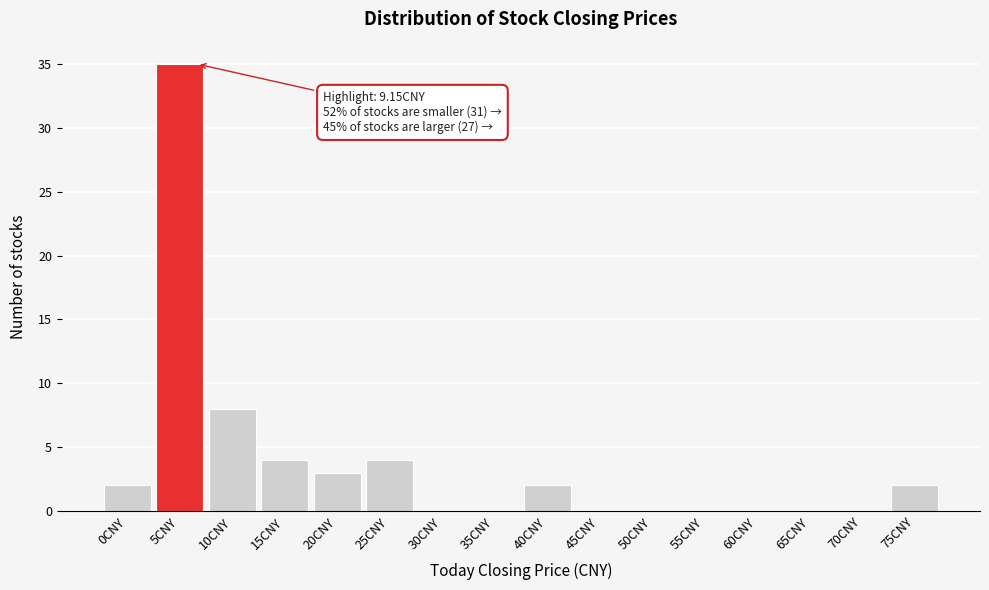

Reading left to right, list all the values displayed in this chart.

0CNY=2	5CNY=35	10CNY=8	15CNY=4	20CNY=3	25CNY=4	30CNY=0	35CNY=0	40CNY=2	45CNY=0	50CNY=0	55CNY=0	60CNY=0	65CNY=0	70CNY=0	75CNY=2